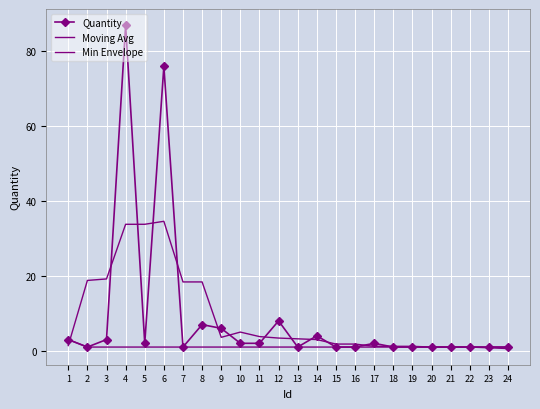

What is the difference between the Moving Avg values at 23 and 18?

0.4